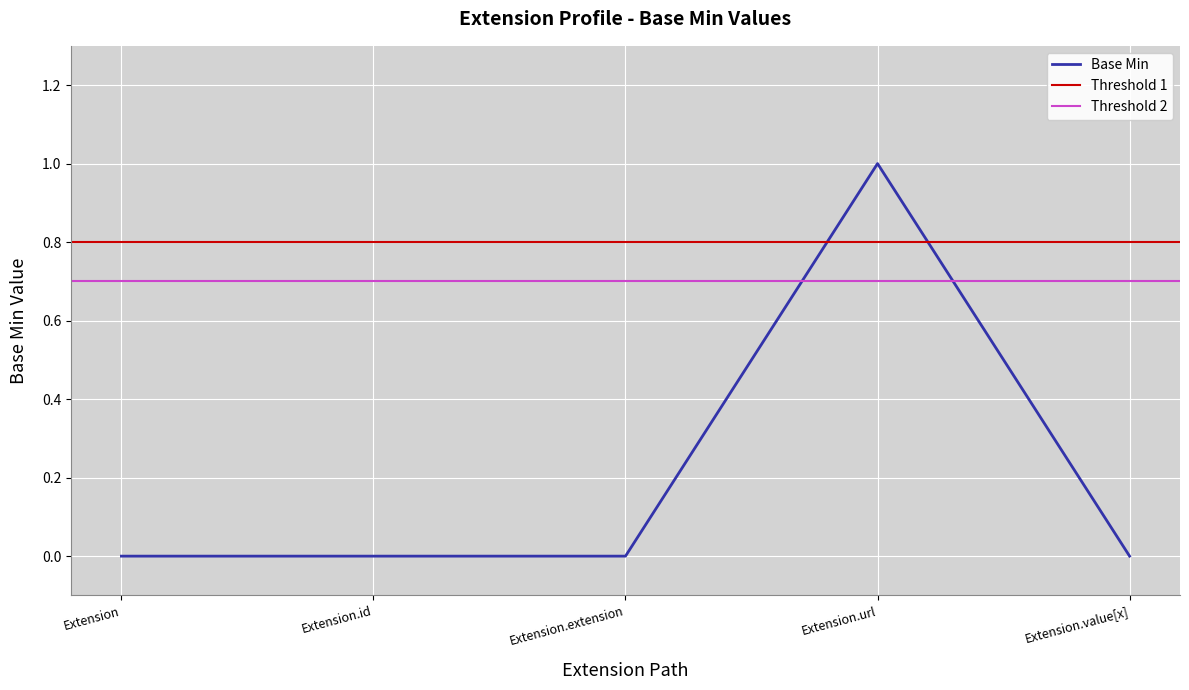

Reading left to right, what are all the values shown in this chart?

0	0	0	1	0